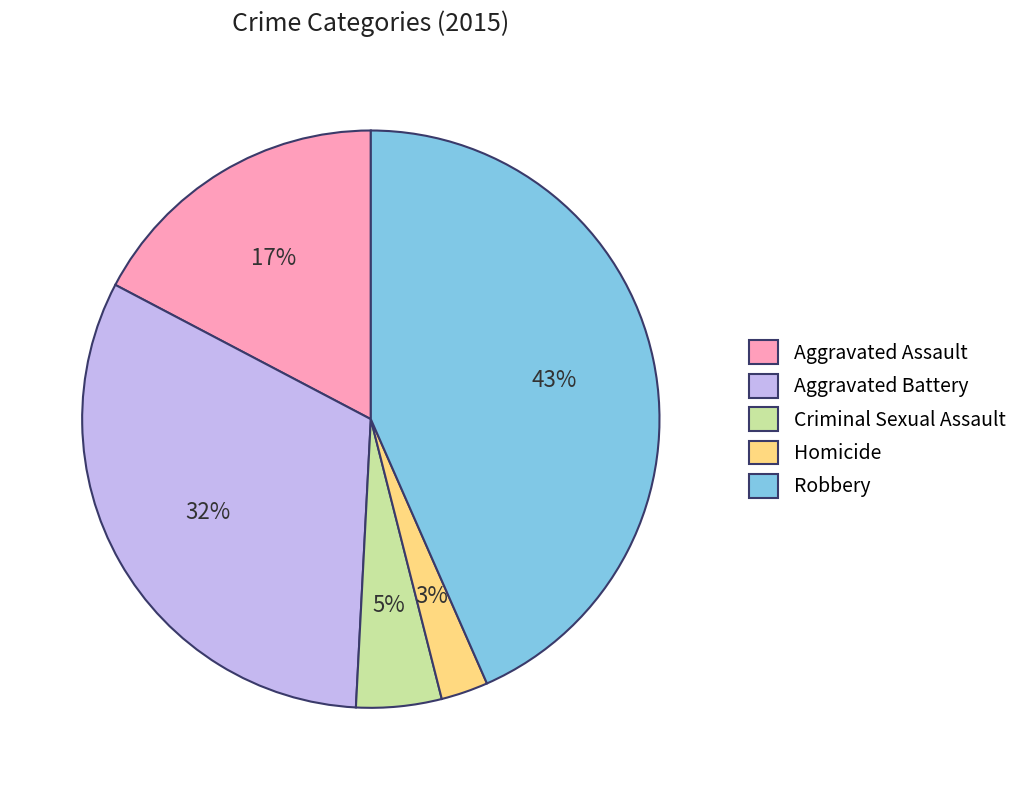

To the nearest percent, what is the average slice percentage?

20%